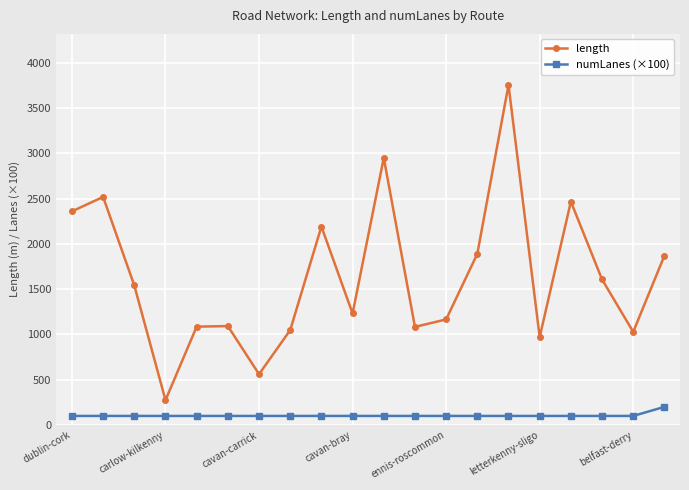

Rank the series by their average value, from highest to lowest.

length, numLanes (×100)